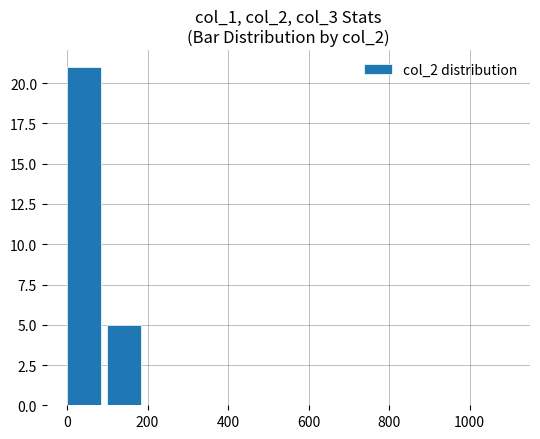

What is the maximum value shown in the chart?

21